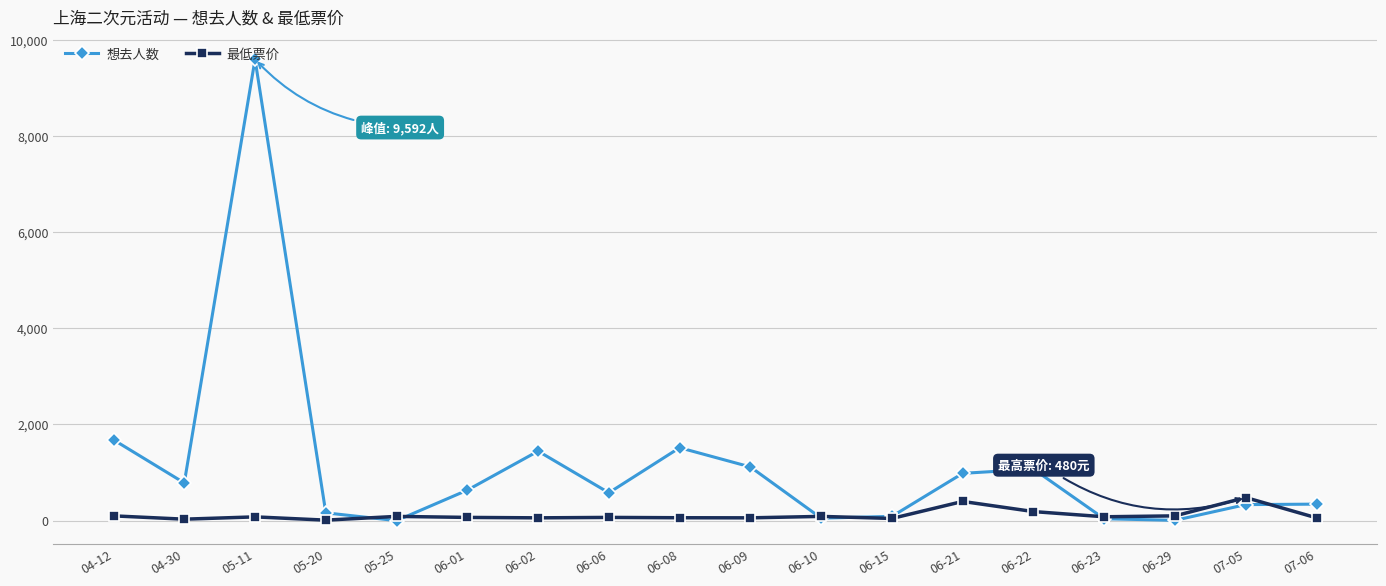

The 想去人数 series shows 983.0 at 06-21. True or false?

True